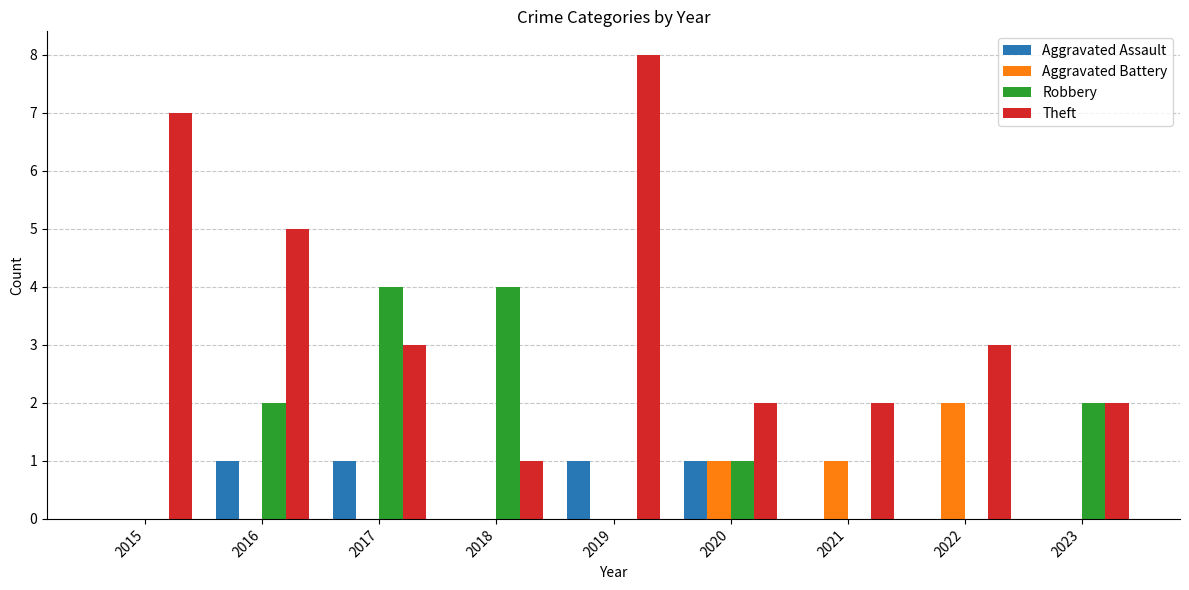

How many categories are shown in the chart?

9